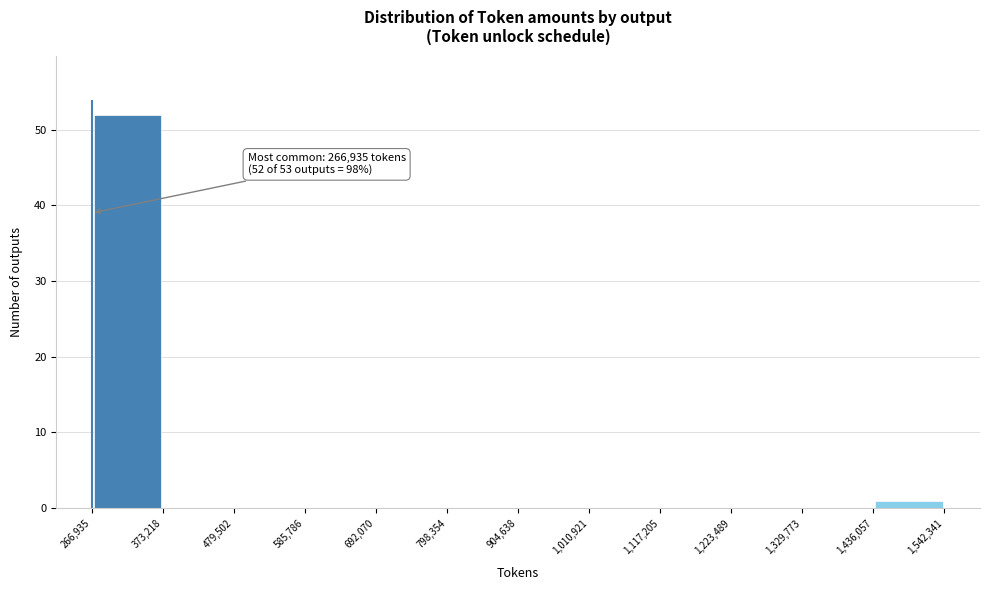

Which range on the x-axis has the tallest bar?

266,935 to 373,218